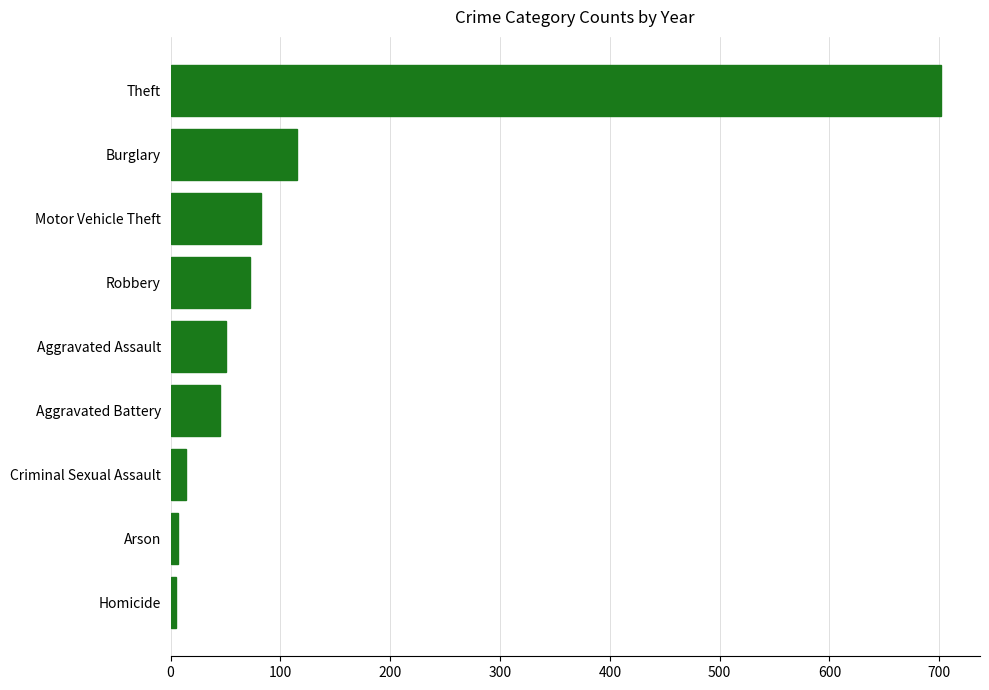

Between Criminal Sexual Assault and Theft, which is larger?

Theft